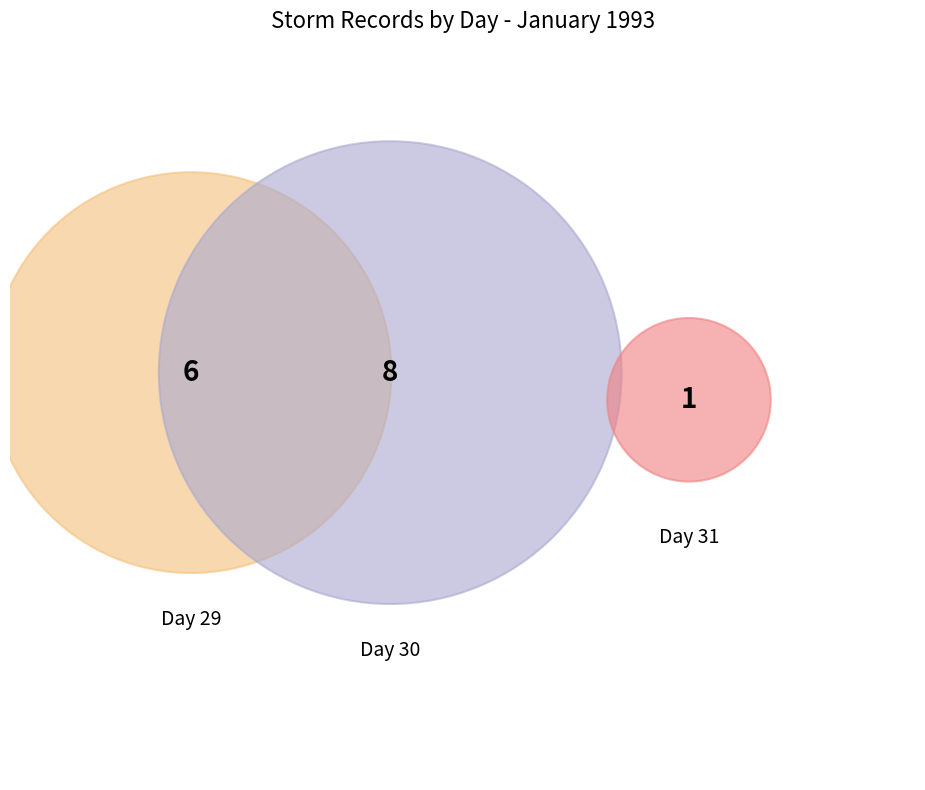

Rank the categories by value from highest to lowest.

day 30, day 29, day 31